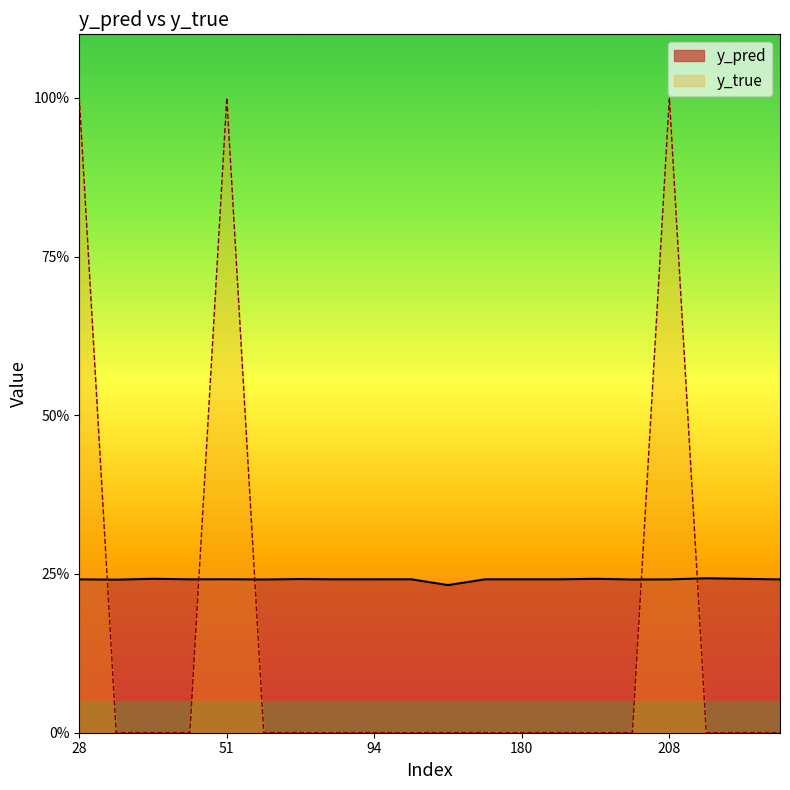

What are all the series names shown in the legend?

y_pred, y_true